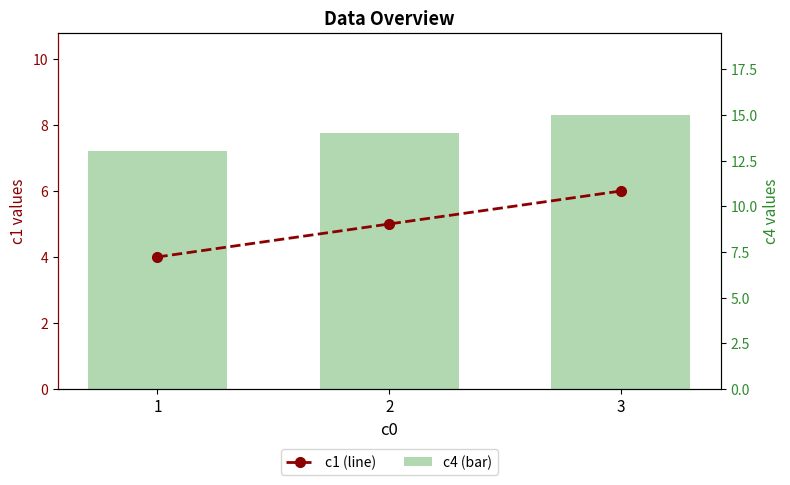

How many data points in c1 (line) are above 5?

1